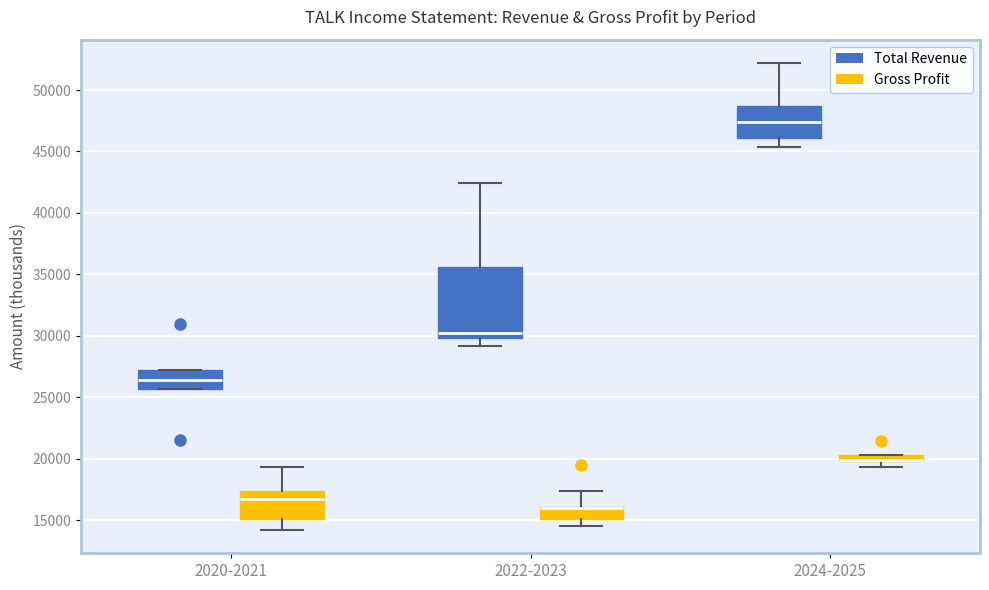

Comparing the boxes themselves (not the whiskers), which one is the tallest?

2022-2023 (Total Revenue)